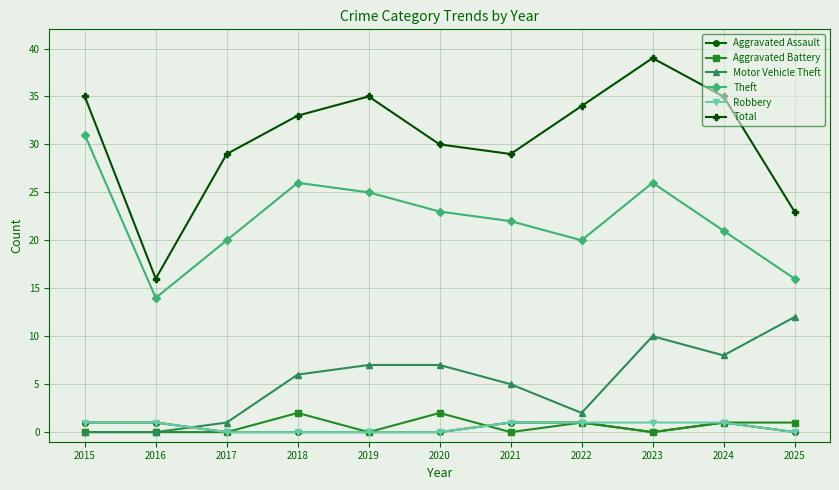

True or false: Aggravated Assault and Total intersect in this chart.

False